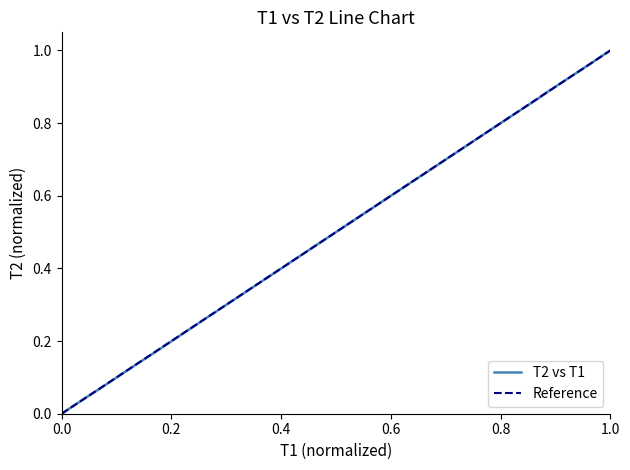

Reading left to right, transcribe all the data shown in this chart.

0.0	0.0	0.1	0.1	0.2	0.3	0.3	0.4	0.5	0.6	0.7	0.7	0.8	0.8	0.9	0.9	1.0	1.0	1.0